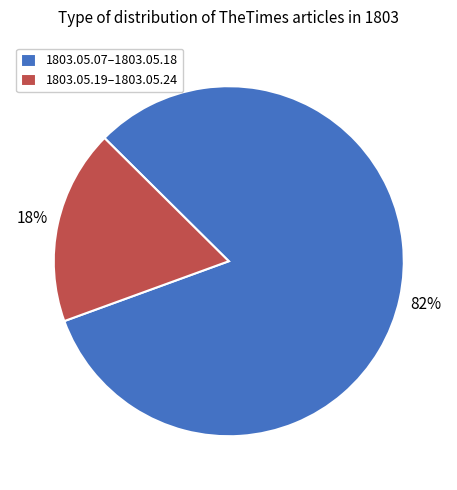

Which slice is the smallest?

1803.05.19–1803.05.24